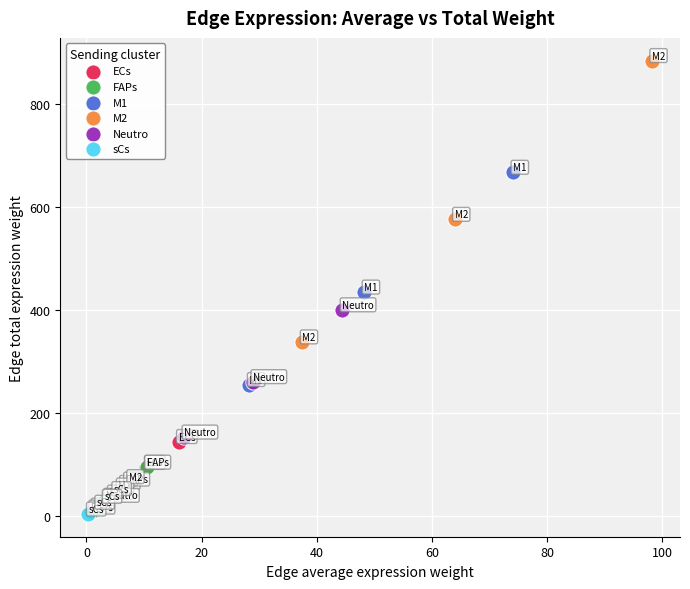

Which series has the widest spread of Y values?

M2